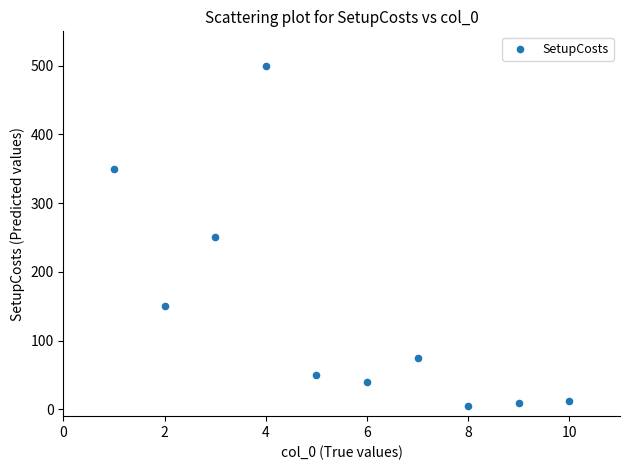

What is the average Y value?

144.1